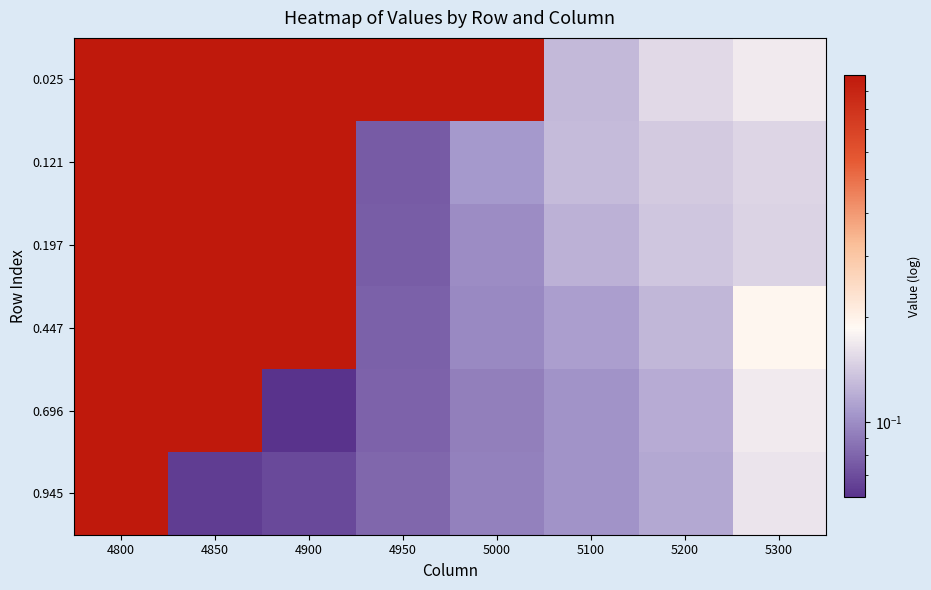

At which category is the sum across all series the highest?

4800